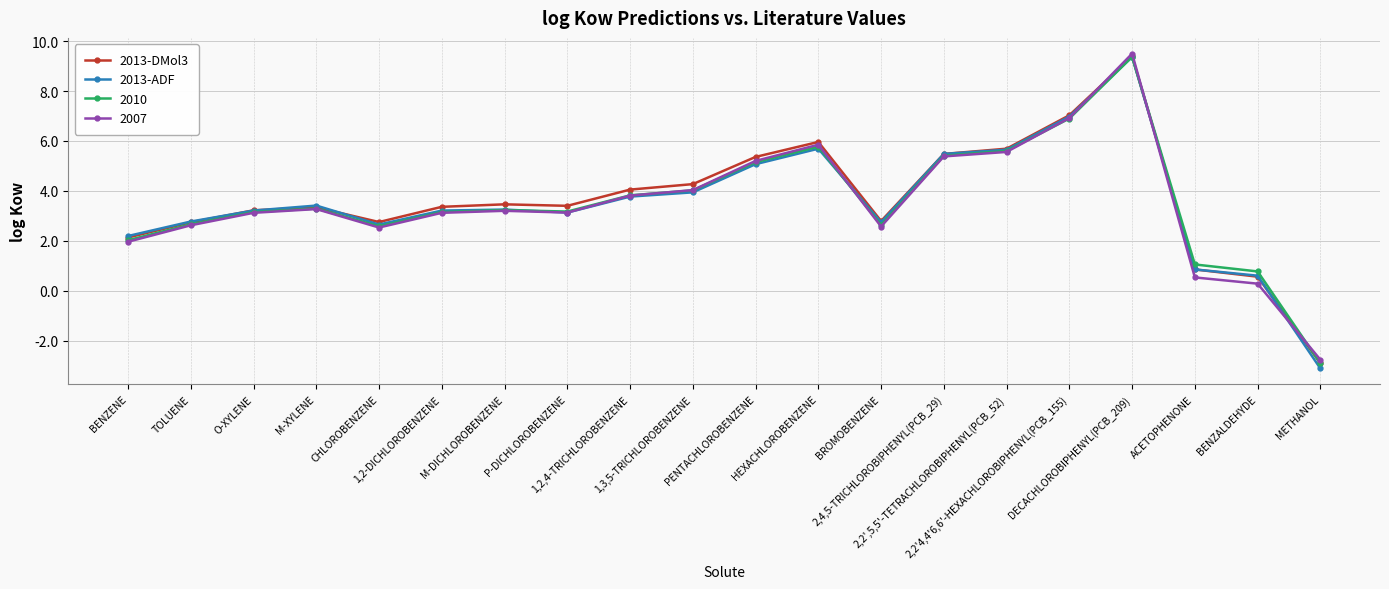

How many categories are shown in the chart?

20